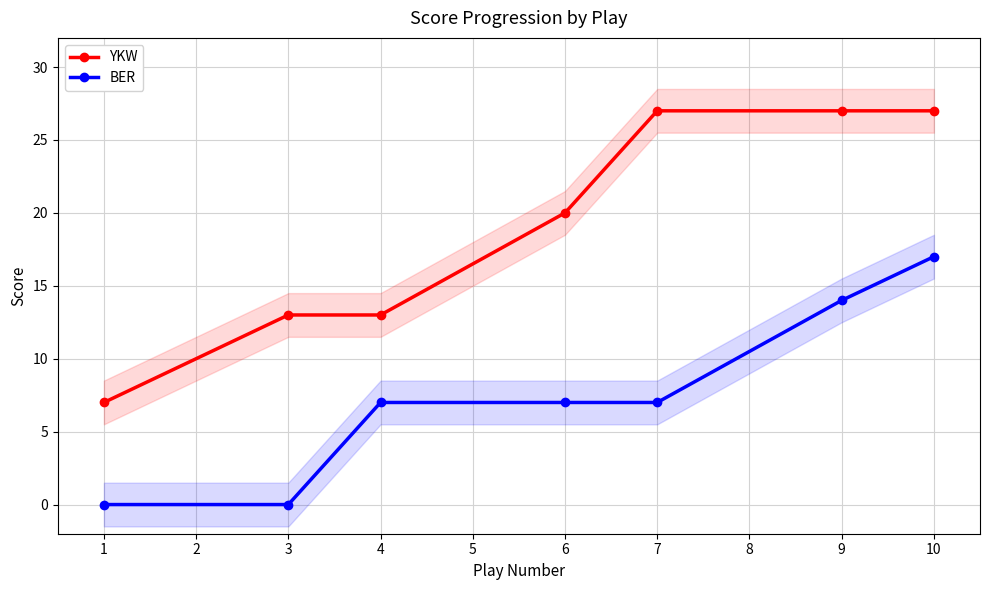

What is the highest value of the BER series?

17